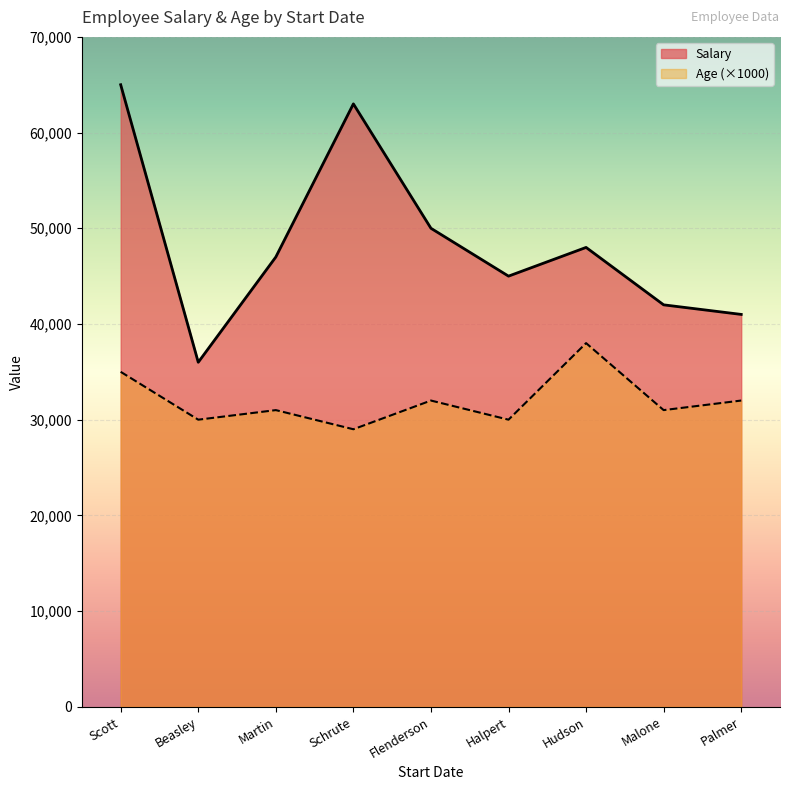

The value of Salary at 2003-08-10 is 26693. True or false?

False